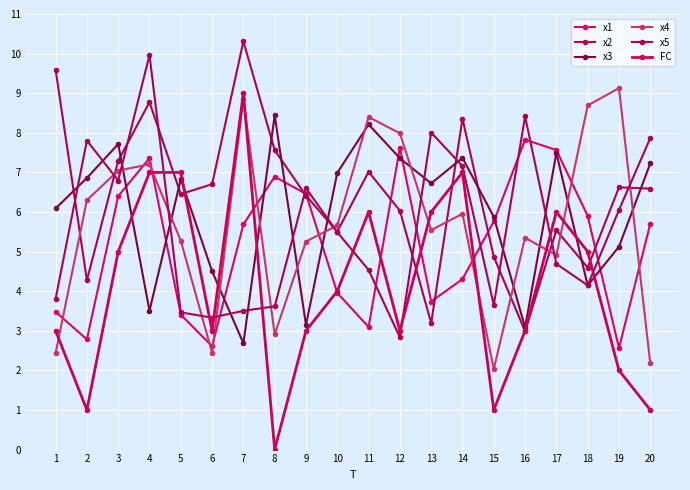

Which series has the largest total across all categories?

x2